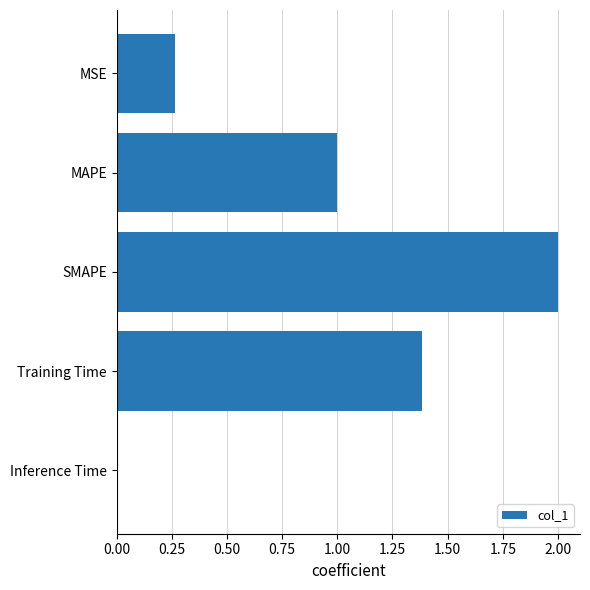

List the labels in order of value, smallest first.

Inference Time, MSE, MAPE, Training Time, SMAPE